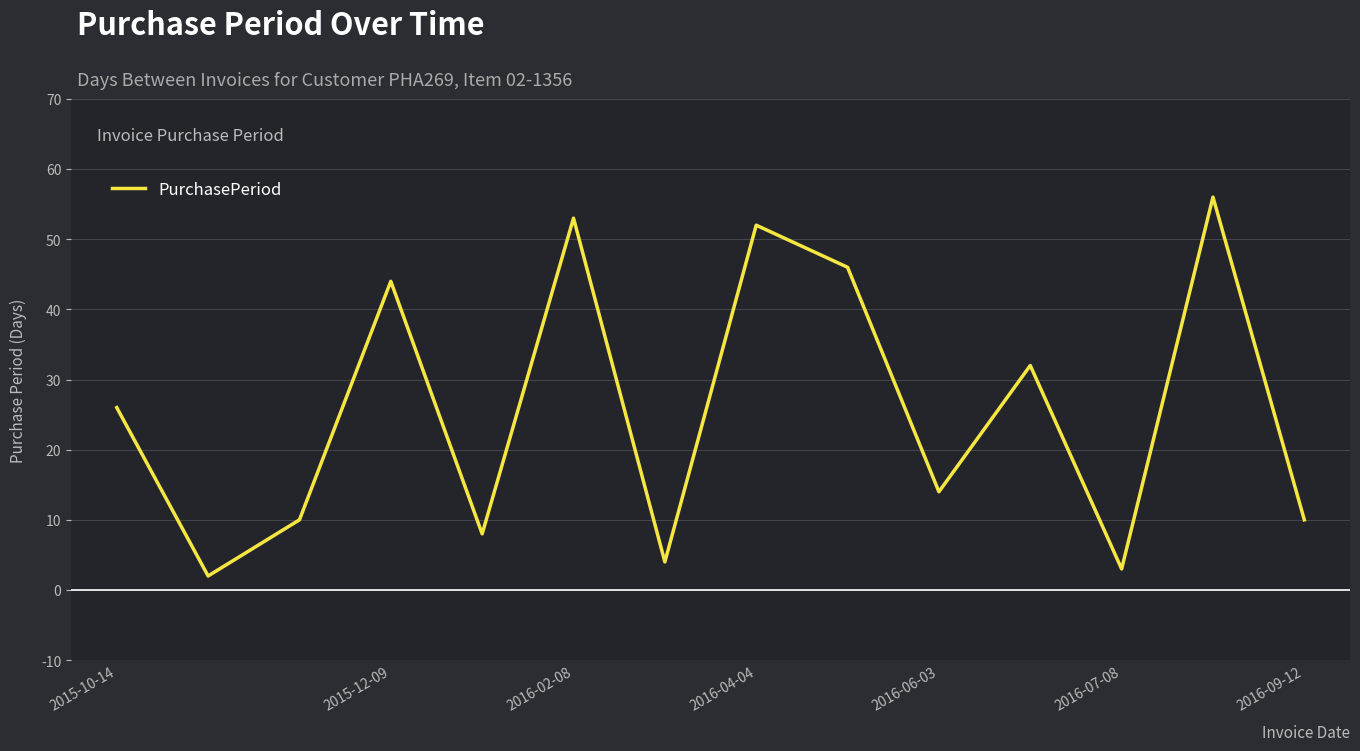

What is the greatest value displayed?

56